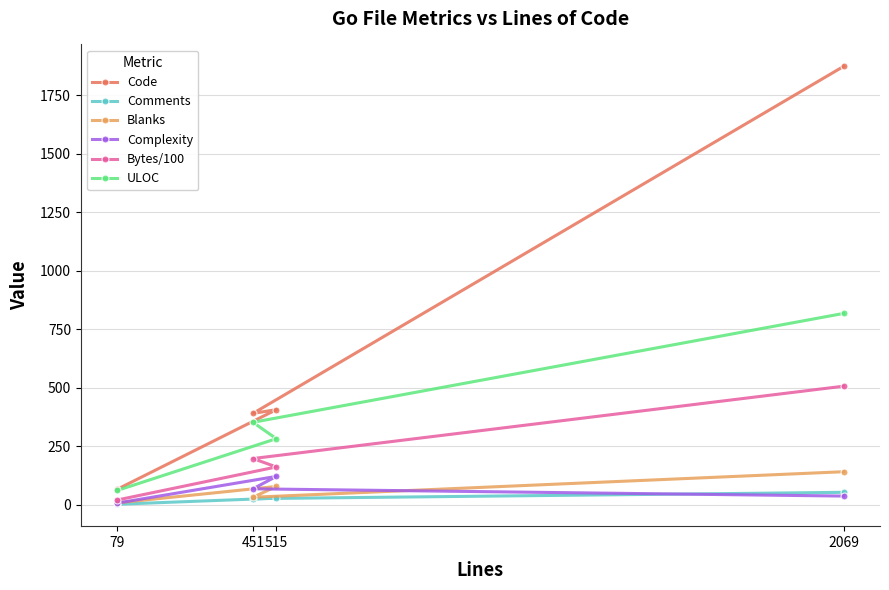

What is the average value of the Bytes/100 series?

222.2